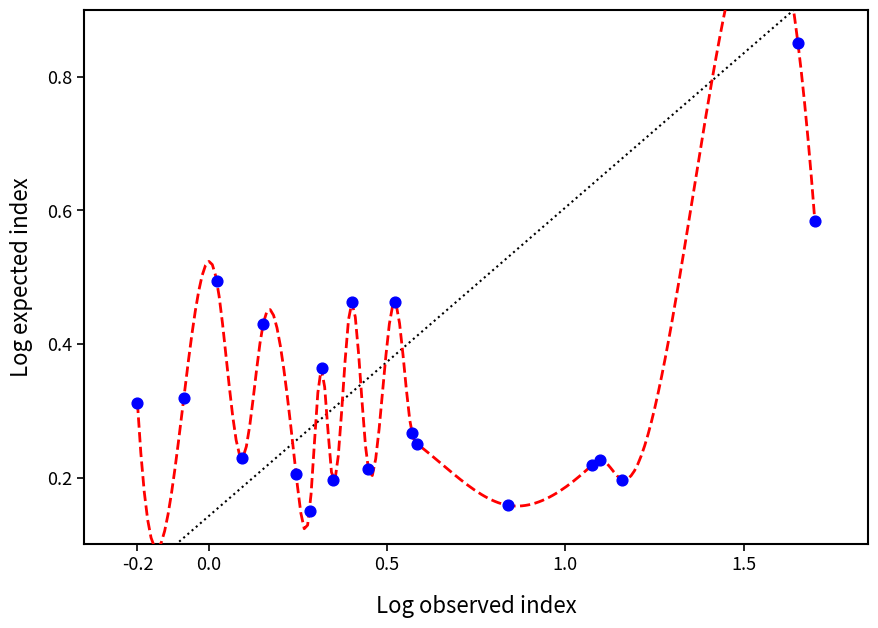

What is the range of X values (max minus min)?

1.9